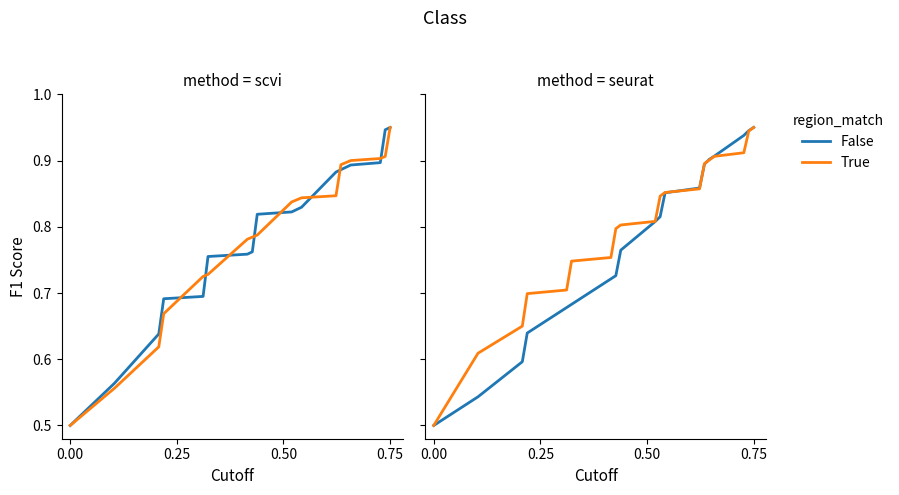

What is the value of the True point at the 8th from the left?

0.8